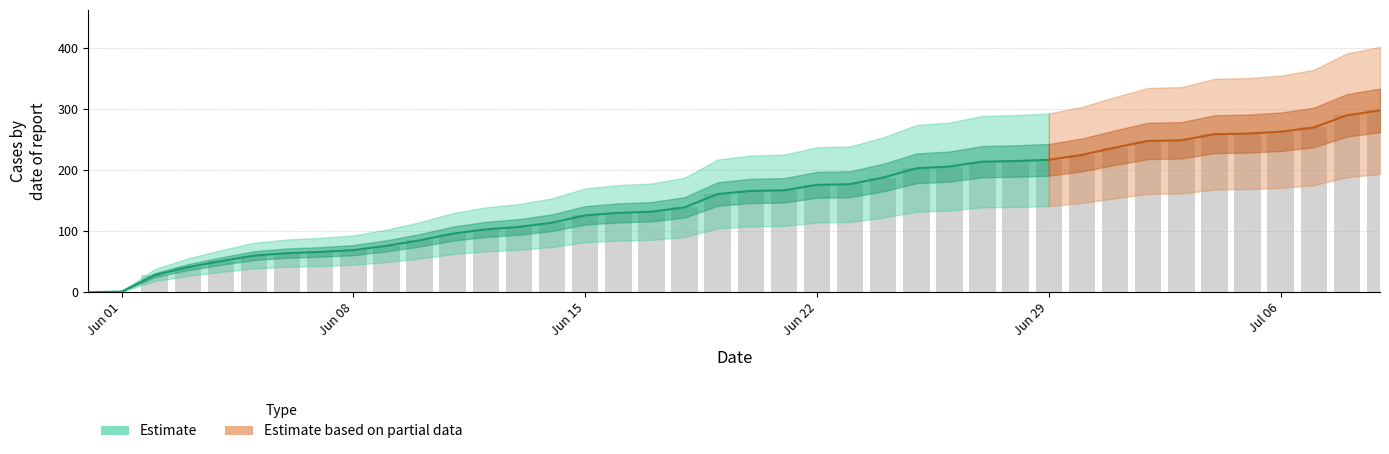

What is the label of the 27th bar from the right?

13